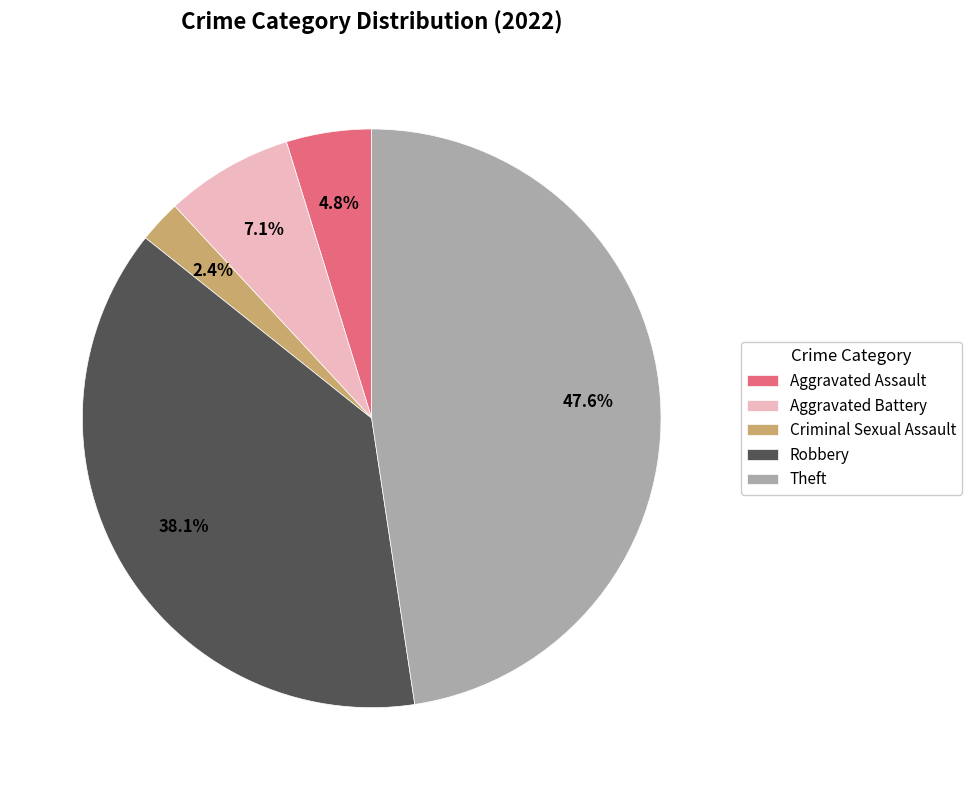

Rank the categories by value from highest to lowest.

Theft, Robbery, Aggravated Battery, Aggravated Assault, Criminal Sexual Assault